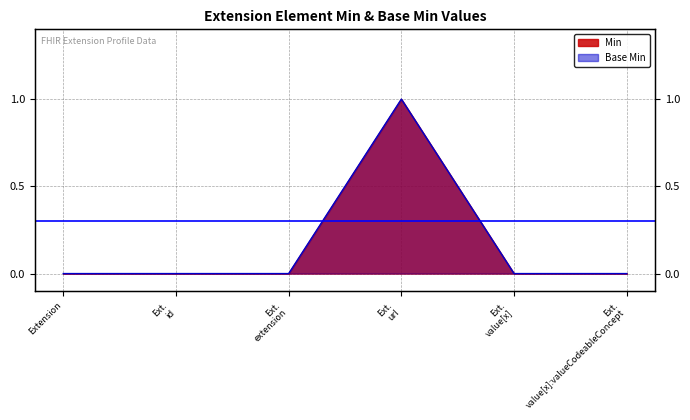

What is the label of the 2nd point from the left?

Ext. id